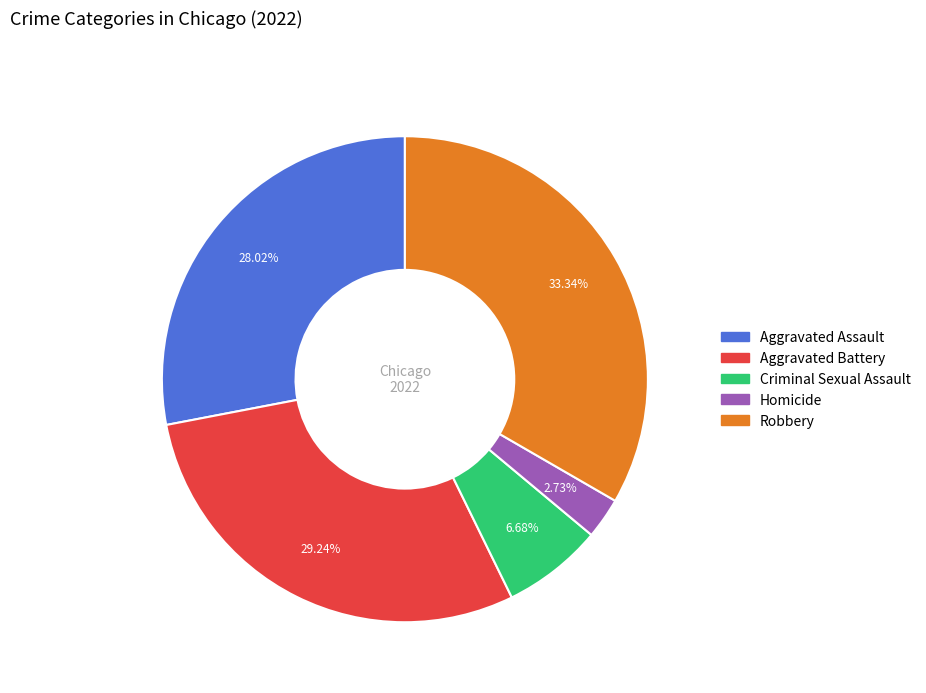

Is it true that Criminal Sexual Assault is 7% of the pie?

True